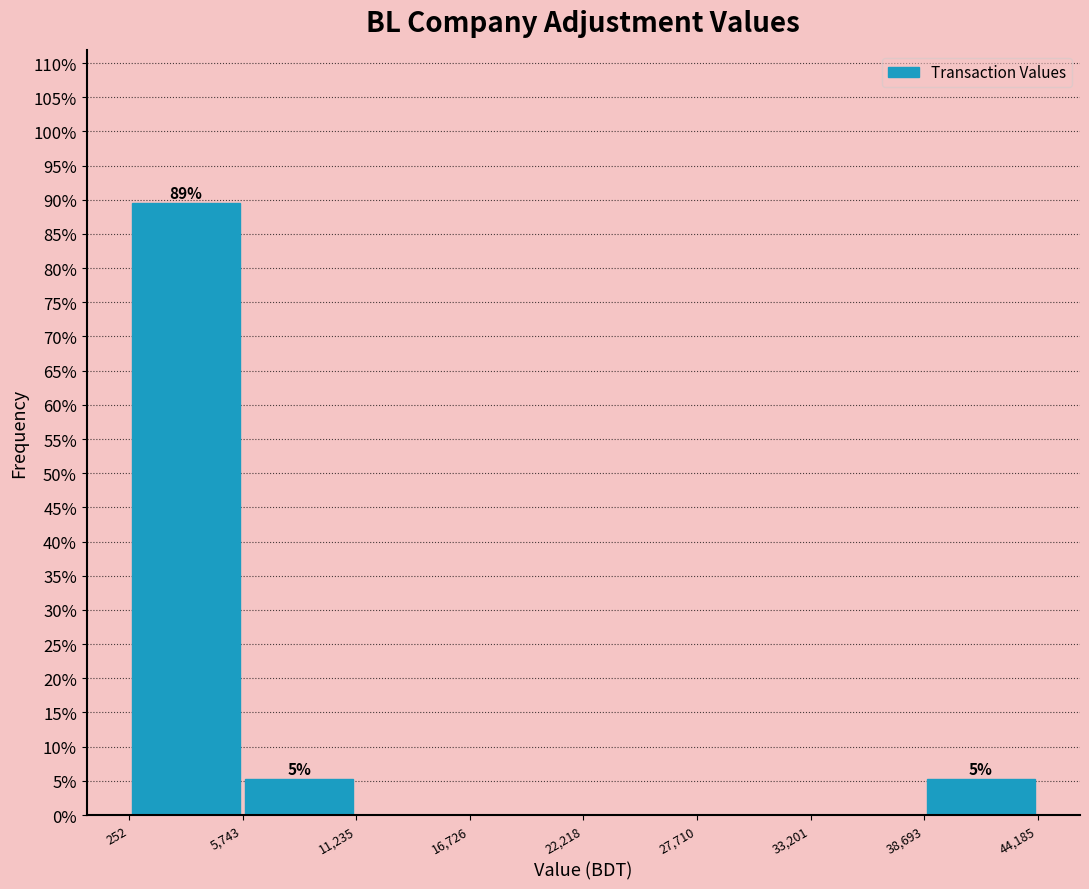

Over which range of the x-axis is the bar tallest?

252 to 5,743